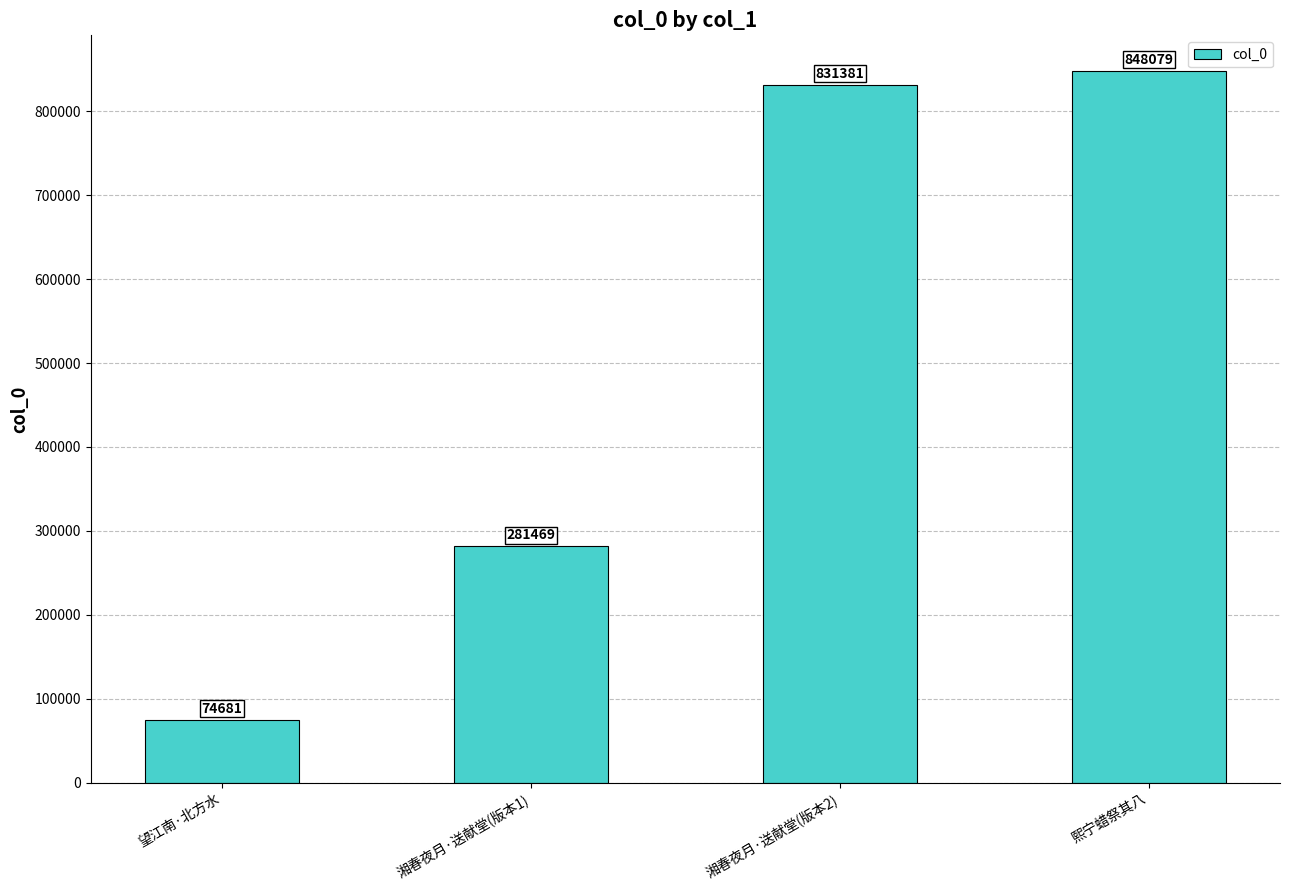

What is the sum of the values at 湘春夜月·送献堂(版本1) and 熙宁蜡祭其八?

1129548